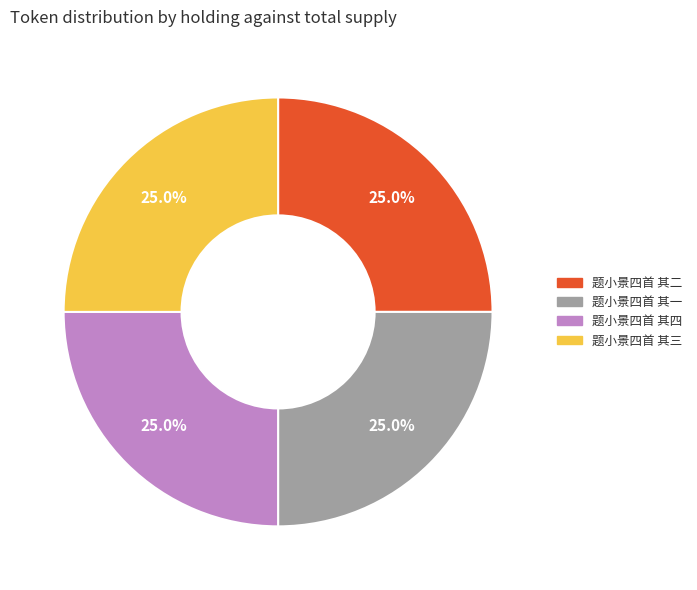

How many slices are in this pie chart?

4